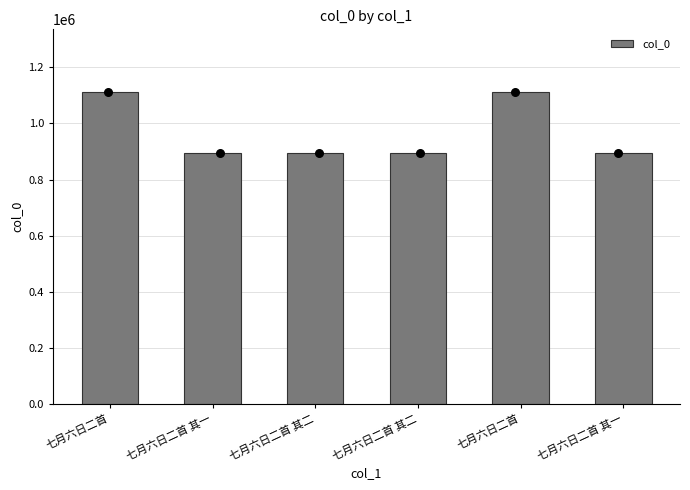

Approximately how many times larger is the value at 七月六日二首 其二 compared to 七月六日二首 其一?

1.0